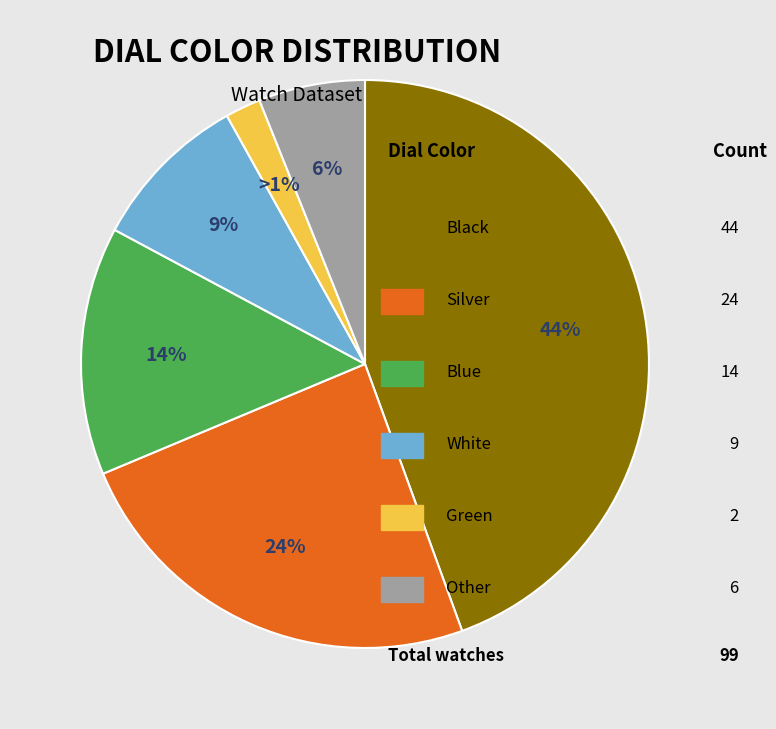

Count the number of slices in the pie.

6